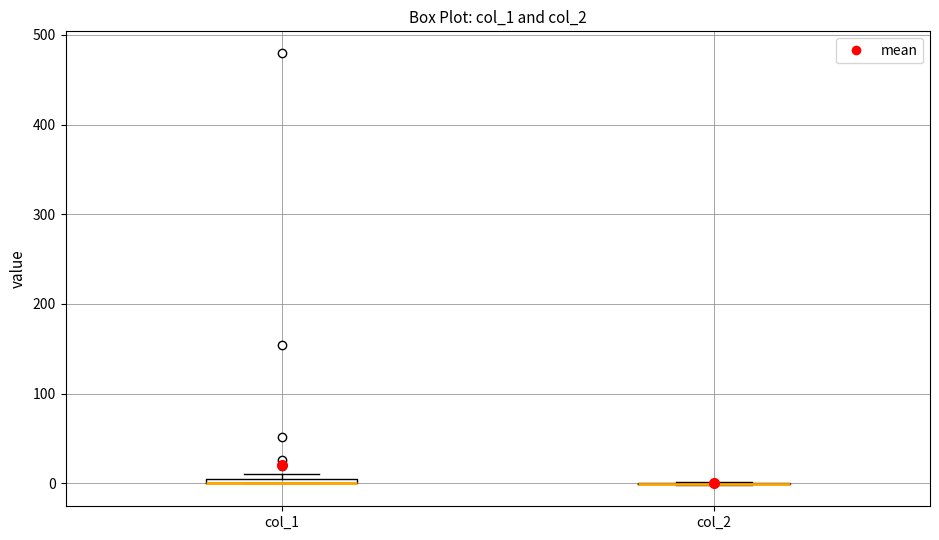

Where is the lower edge of the box for col_1 on the y-axis? The values are not printed on the chart, so give them approximately, as read against the axis.

0